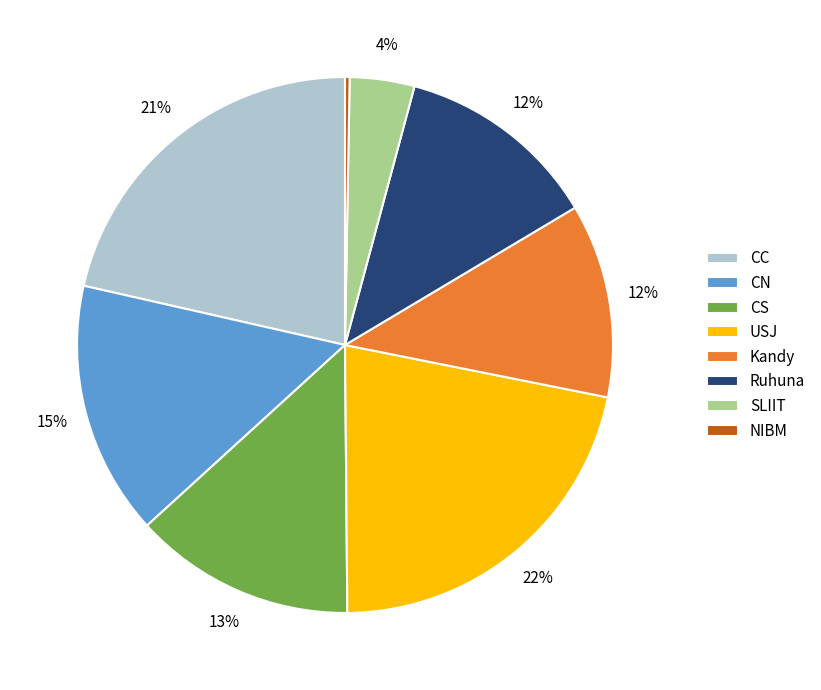

Which slice is the smallest?

NIBM